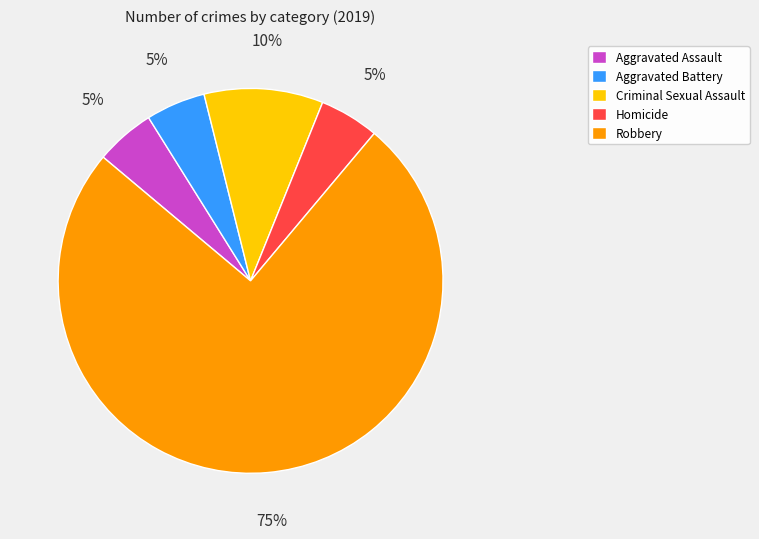

Between Aggravated Assault and Criminal Sexual Assault, which is larger?

Criminal Sexual Assault